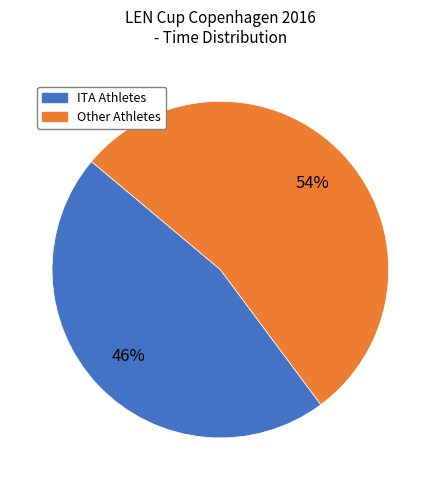

To the nearest percent, what is the average slice percentage?

50%